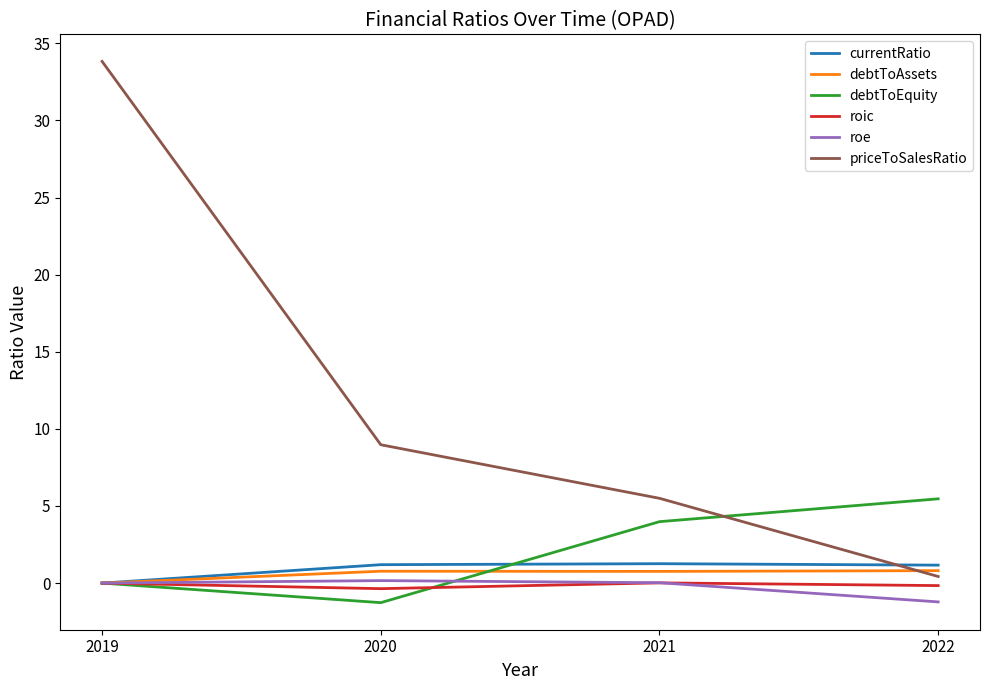

What is the average value of the debtToEquity series?

2.0